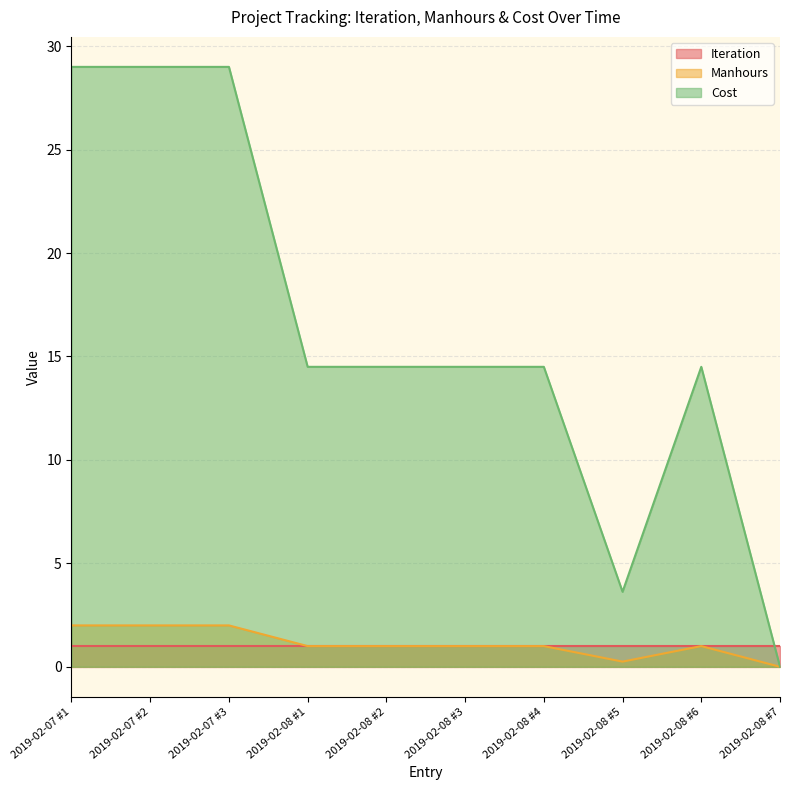

True or false: Cost has a value of 14.5 at 2019-02-08 #6.

True